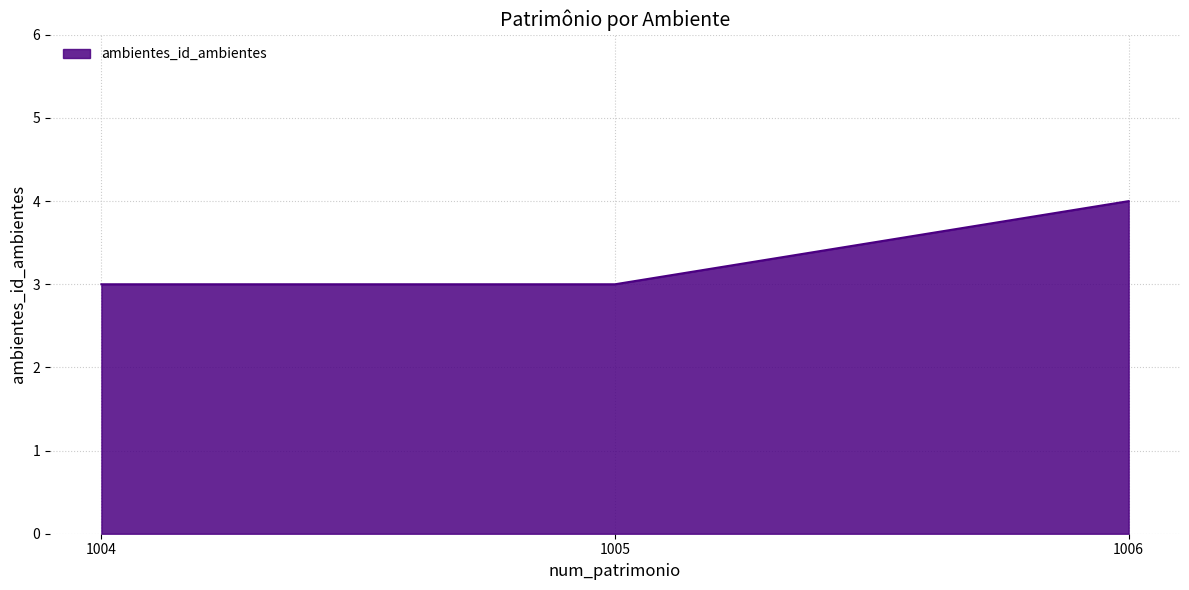

What is the greatest value displayed?

4